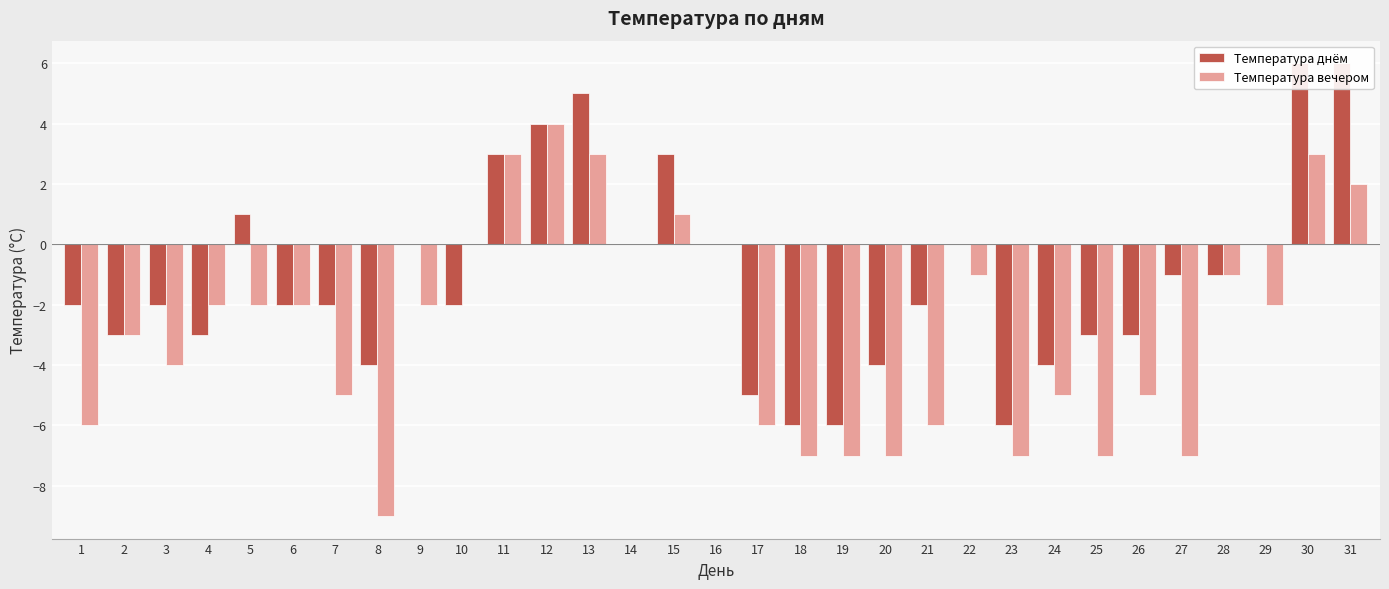

What is the average value of the Температура вечером series?

-3